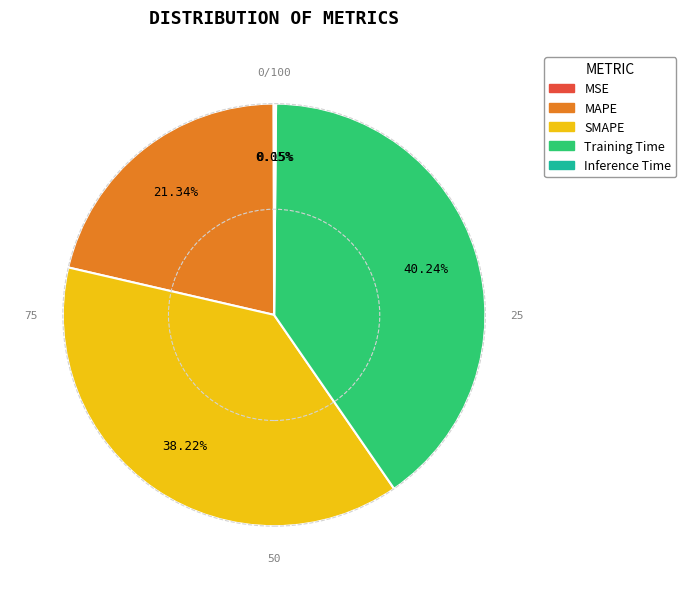

To the nearest percent, what is the average slice percentage?

20%